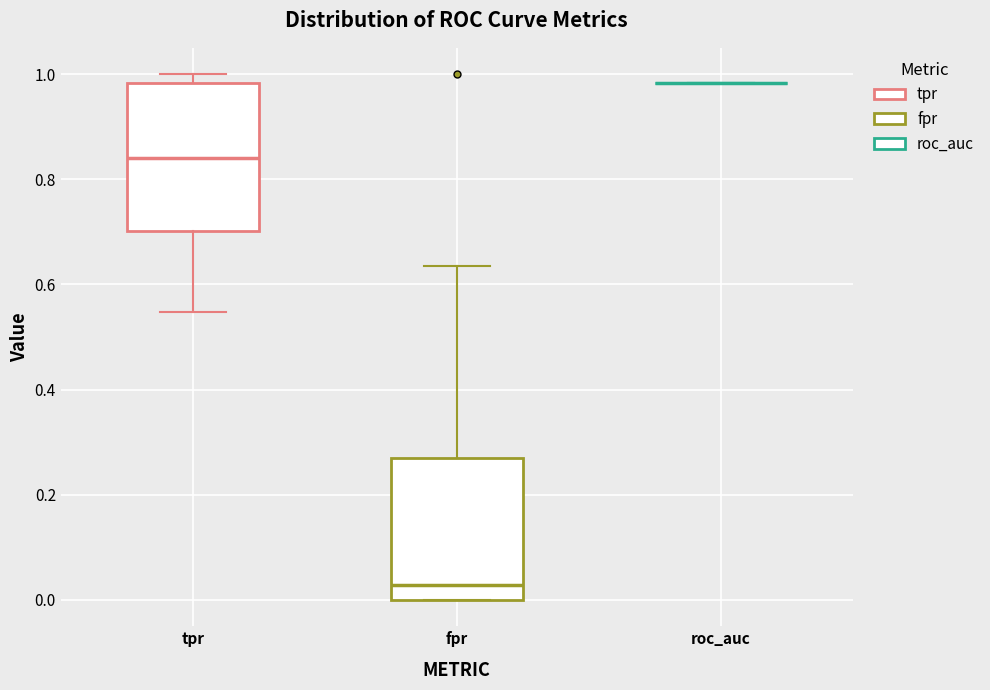

Reading left to right, read every box against the y-axis: the position of its median line, the range the box covers, and the ends of its whiskers. The values are not printed on the chart, so give them approximately, as read against the axis.

tpr: median 0.84, box 0.70 to 0.98, whiskers 0.54 to 1.00
fpr: median 0.02, box 0.00 to 0.26, whiskers 0.00 to 0.64
roc_auc: box collapsed to a line at 0.98, whiskers 0.98 to 0.98